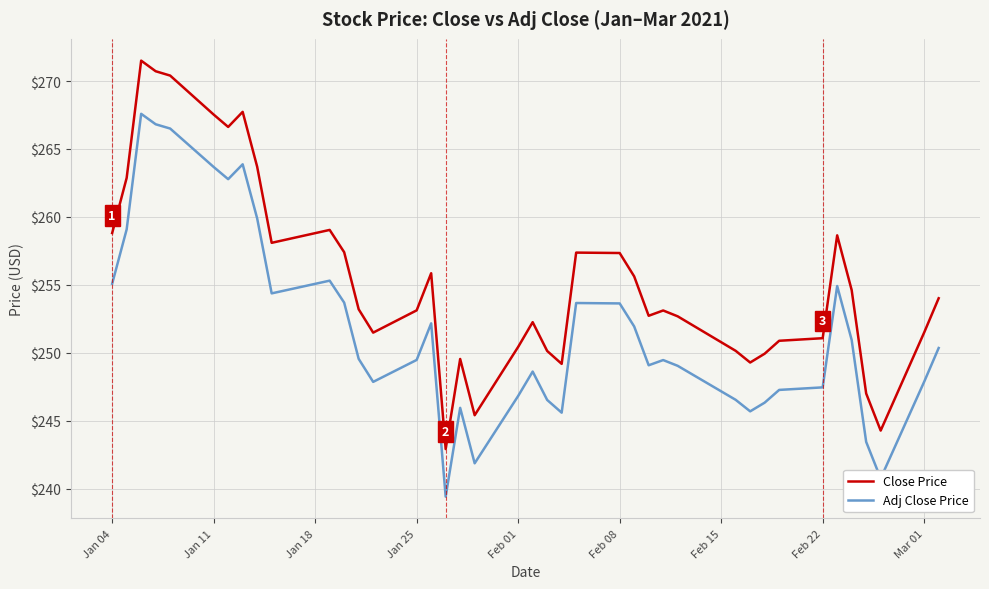

What is the minimum value shown in the chart?

239.4